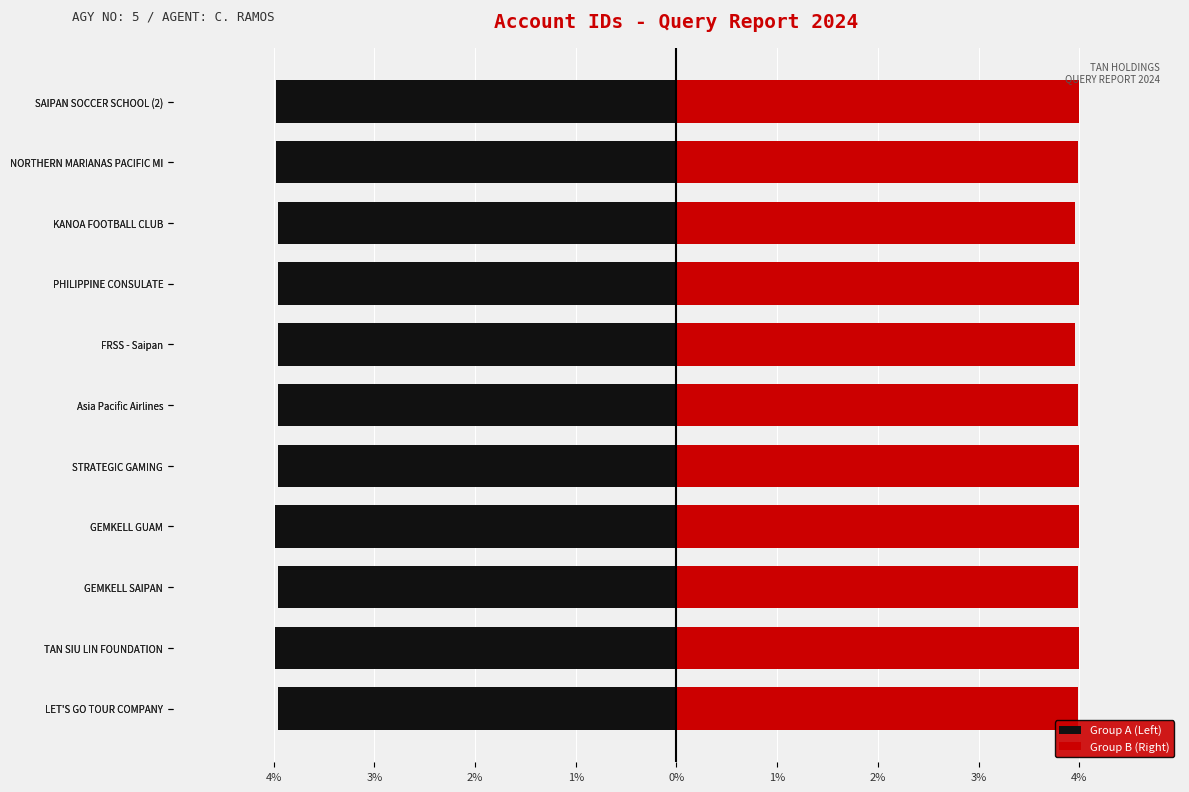

How many bars are there in total?

22